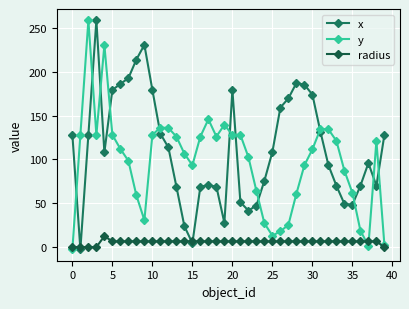

Which series has the largest total across all categories?

x